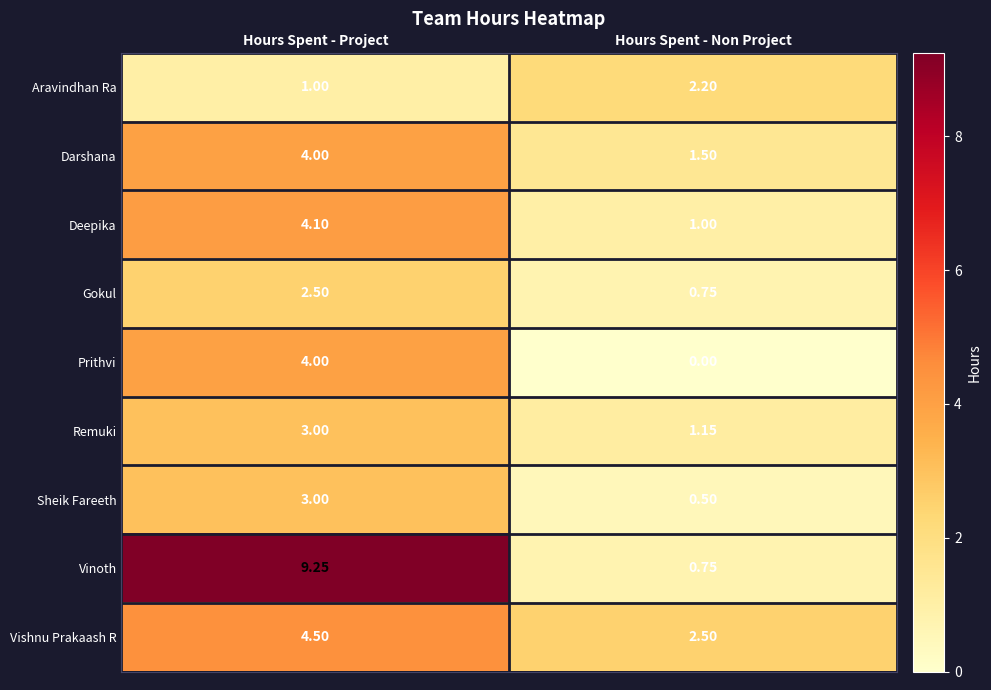

List the labels in order of Aravindhan Ra value, largest first.

Hours Spent - Non Project, Hours Spent - Project